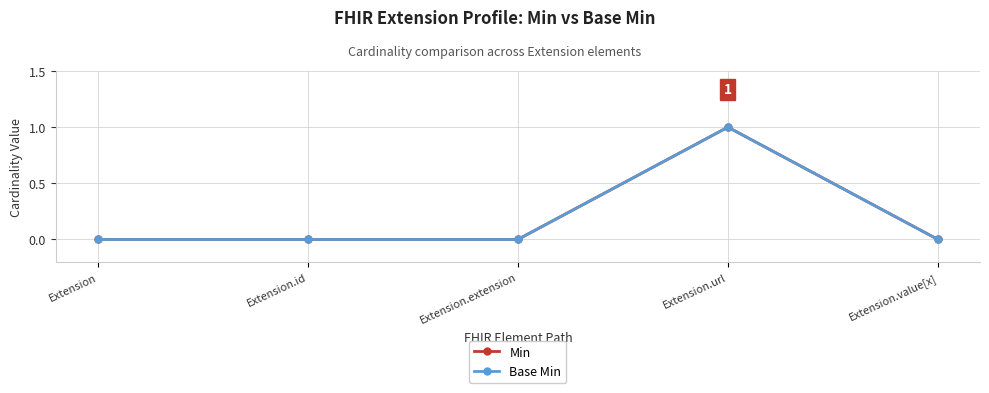

Is this an area chart (filled region under the line)?

No